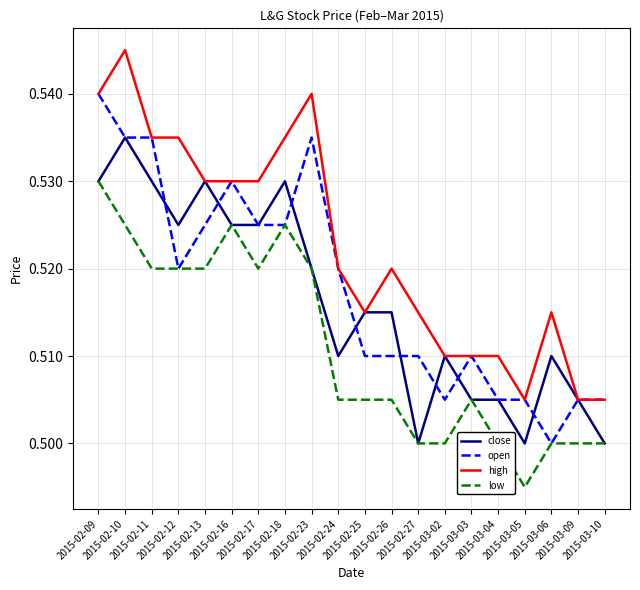

Which series has the largest total across all categories?

high